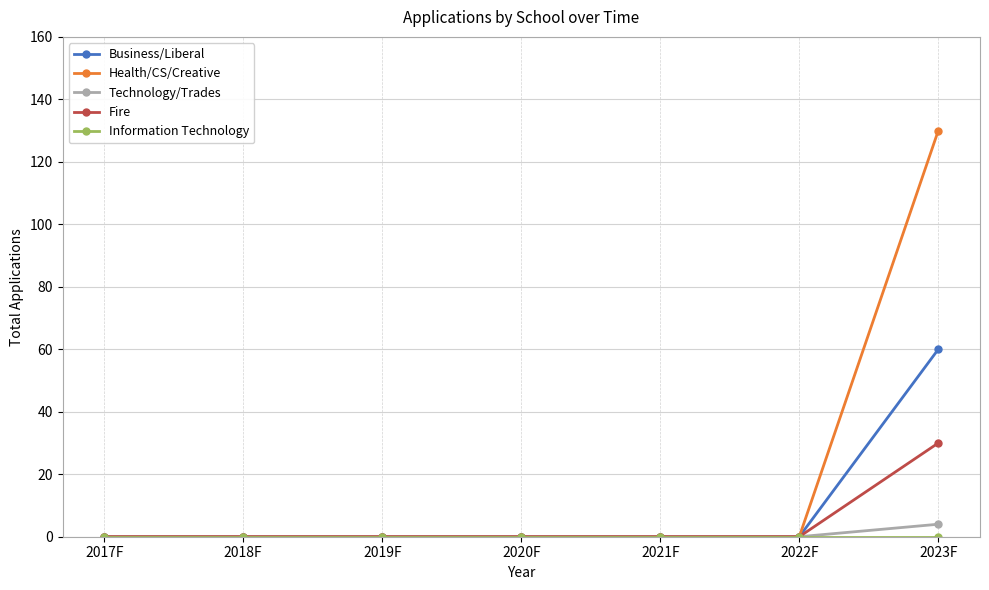

The Health/CS/Creative series shows 0 at 2022F. True or false?

True